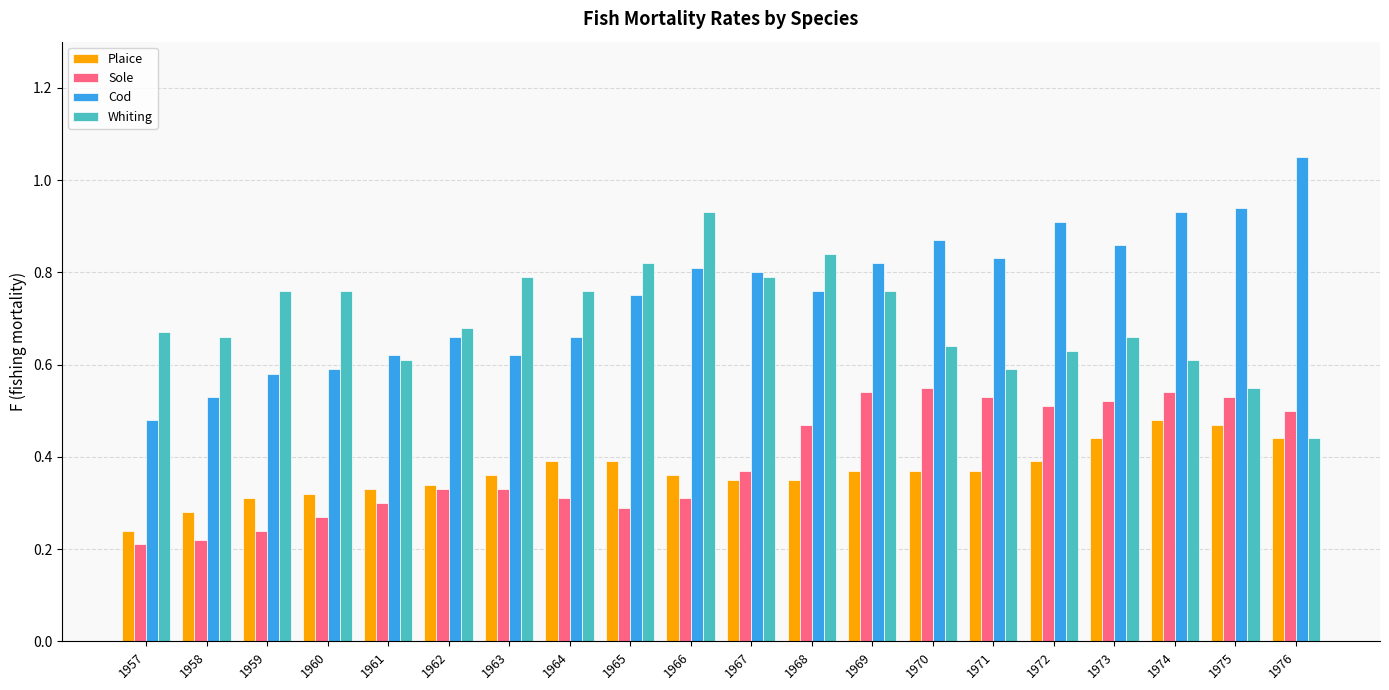

What are all the series names shown in the legend?

Plaice, Sole, Cod, Whiting